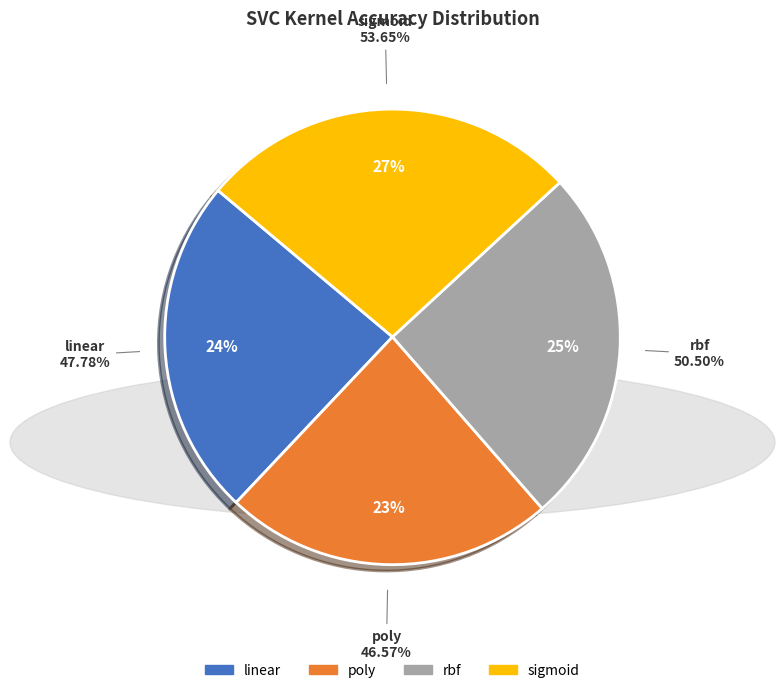

Is it true that linear is 30% of the pie?

False